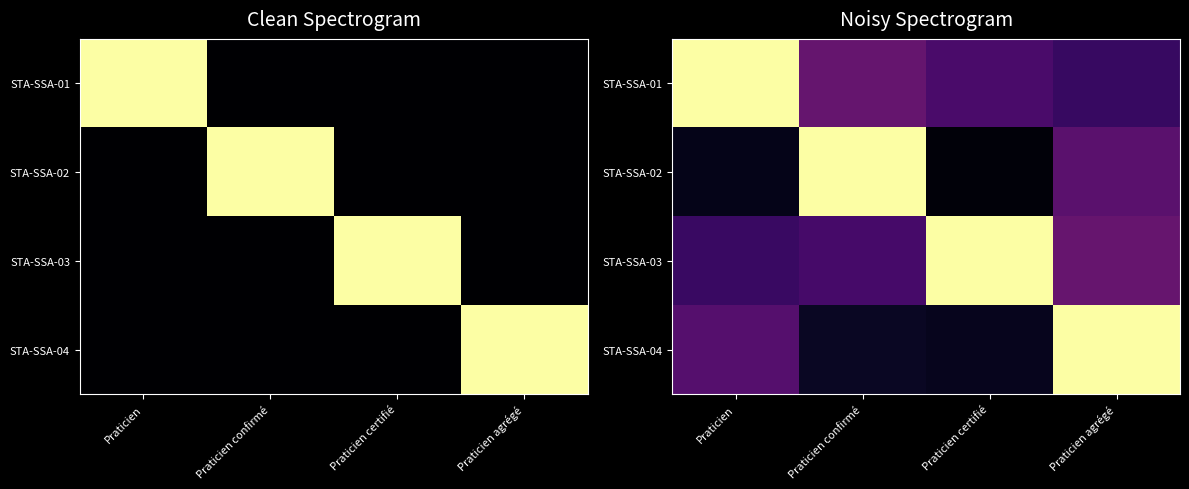

What value does the STA-SSA-03 series have at Praticien agrégé?

0.3